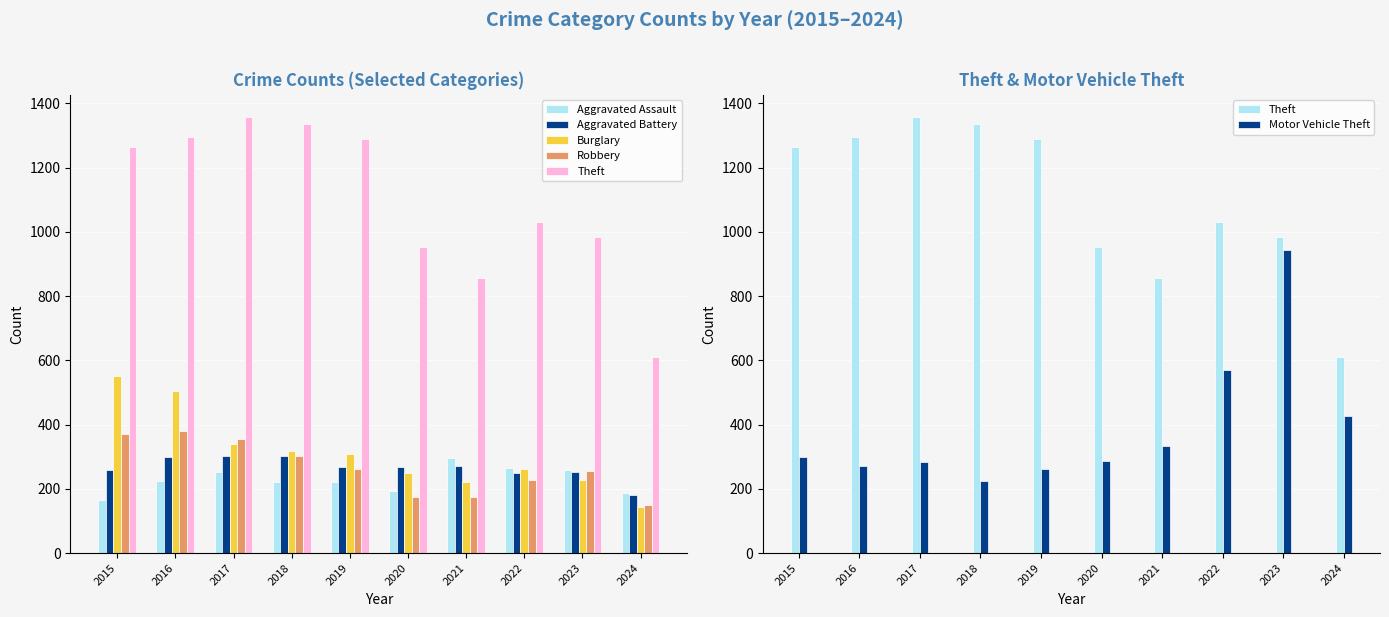

Which series has the widest spread of values?

Theft